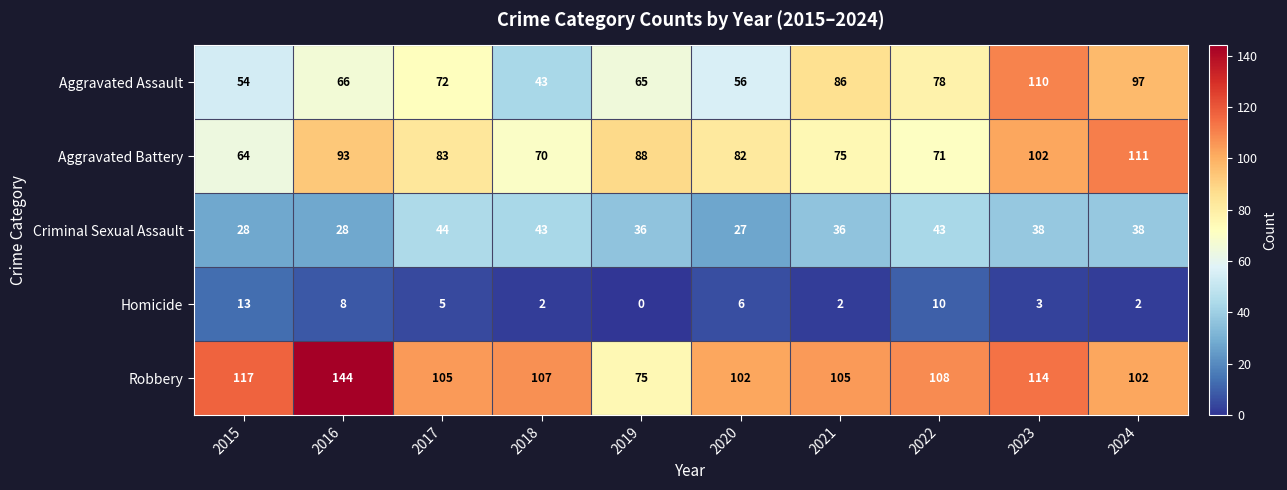

At 2023, list the series in order from smallest to largest.

Homicide, Criminal Sexual Assault, Aggravated Battery, Aggravated Assault, Robbery